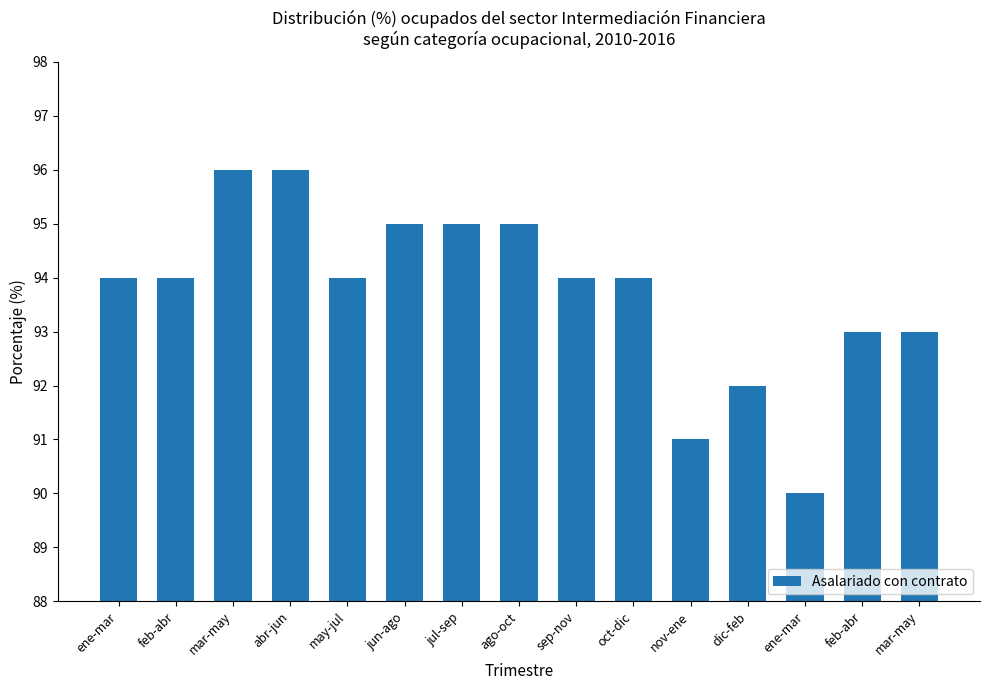

The value at nov-ene is 123. True or false?

False